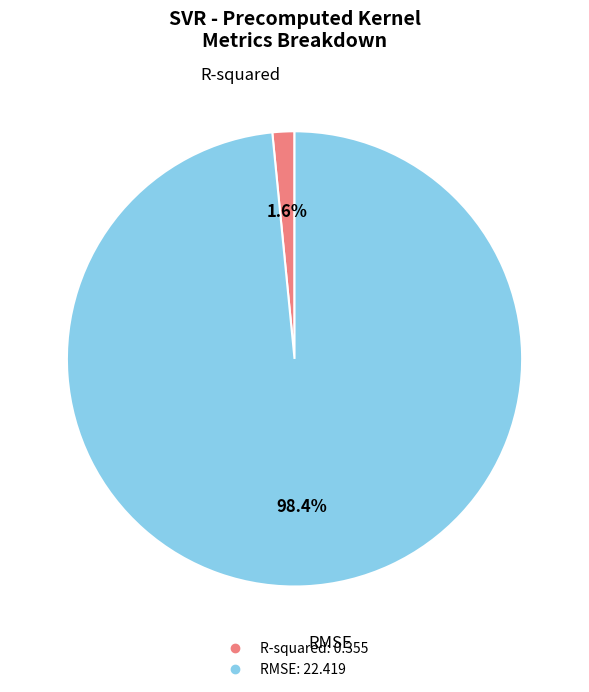

Between RMSE and R-squared, which is larger?

RMSE